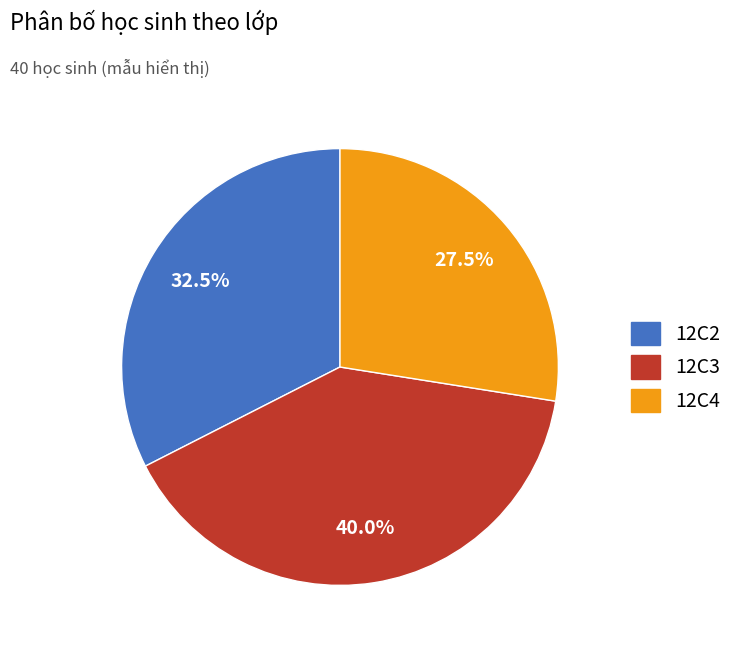

What percentage do 12C4 and 12C3 together represent?

67.5%